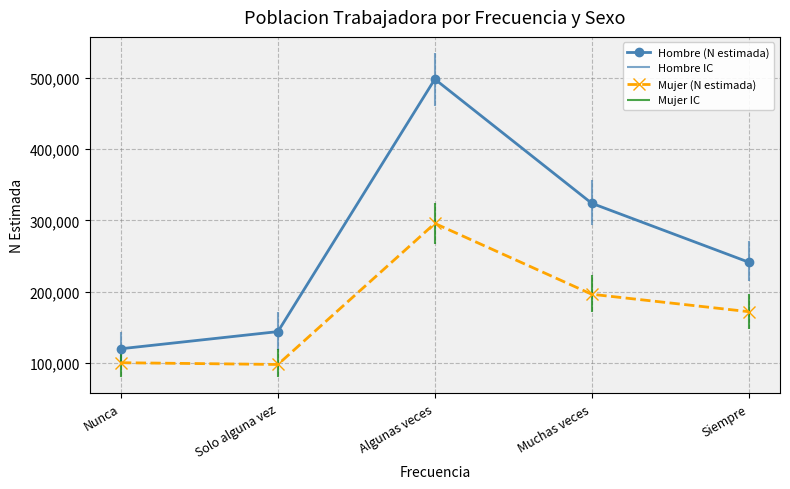

True or false: Mujer (N estimada) has more than 0 interior local peaks.

True